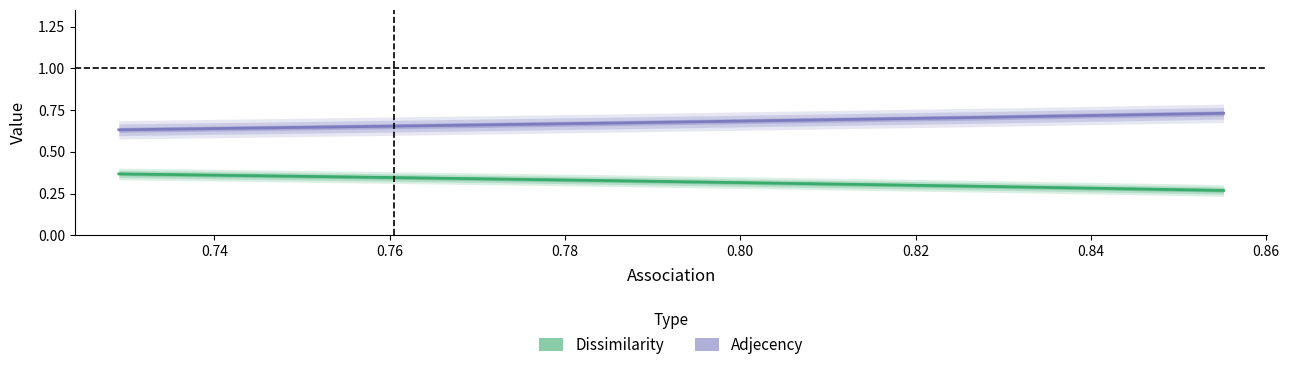

True or false: Dissimilarity and Adjecency cross at least once.

False